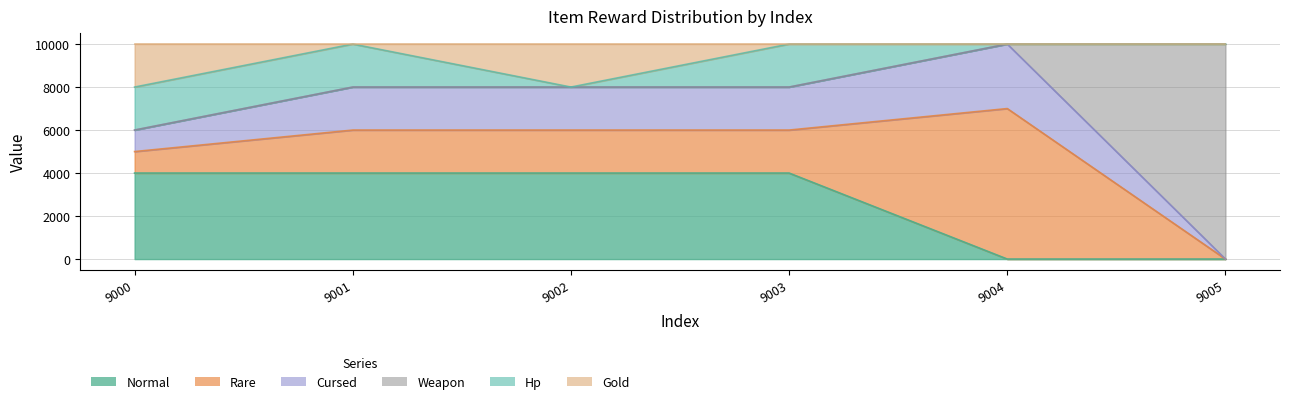

How many interior local valleys does the Hp series have?

1